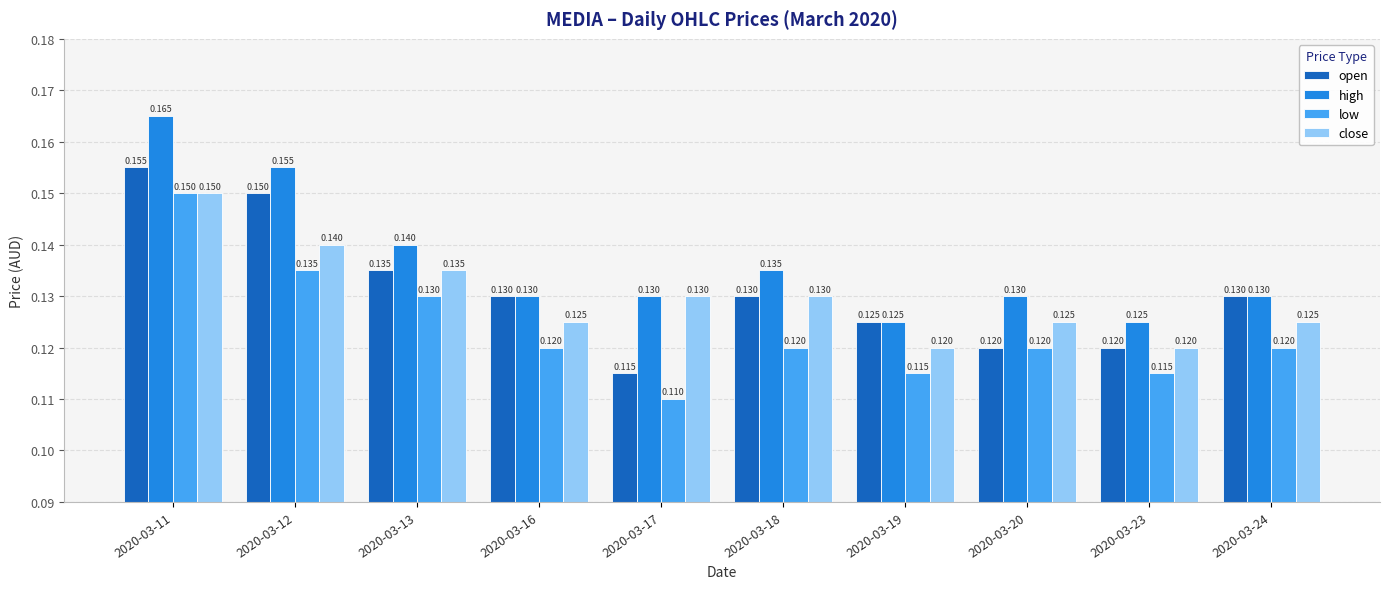

Is the value of open at 2020-03-19 greater than the value of low at 2020-03-11?

No